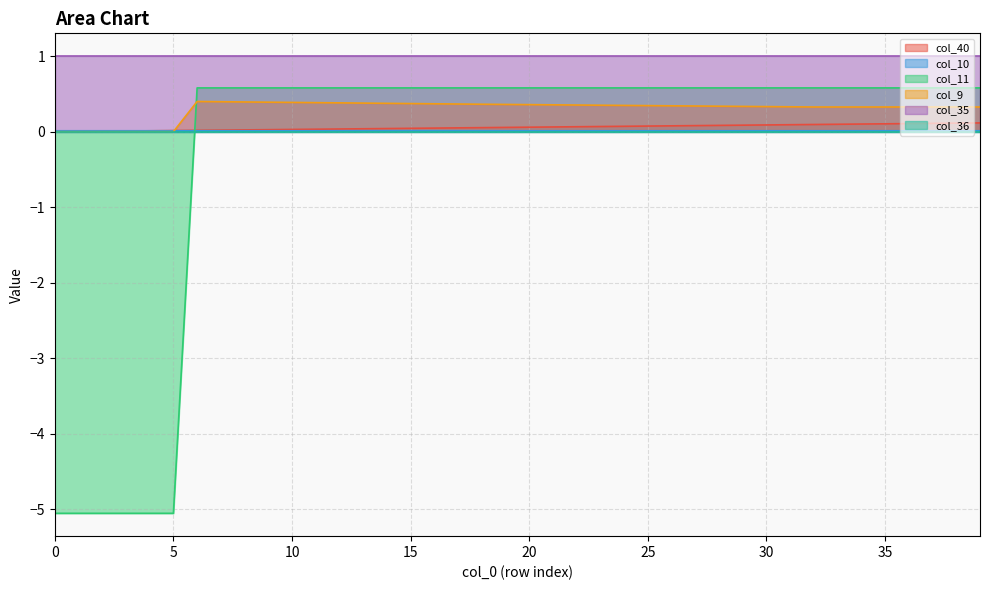

What is the value of the col_9 point at the 21st from the left?

0.4